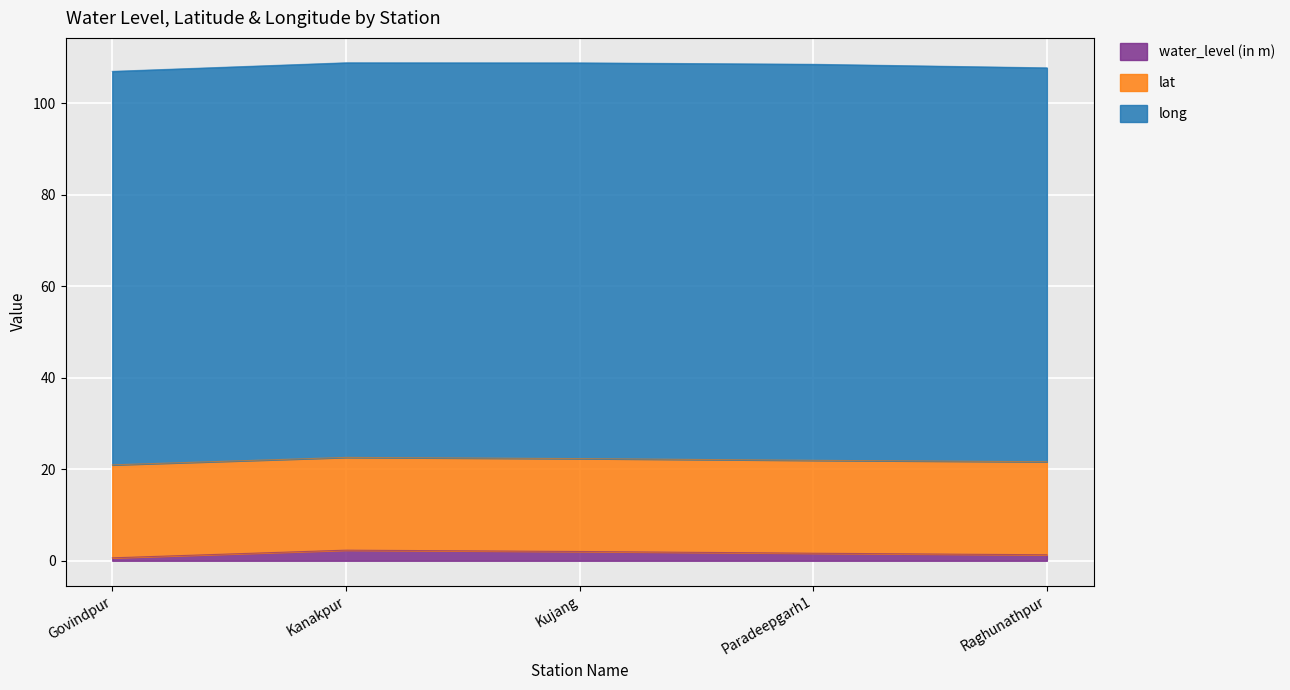

What are all the series names shown in the legend?

water_level (in m), lat, long